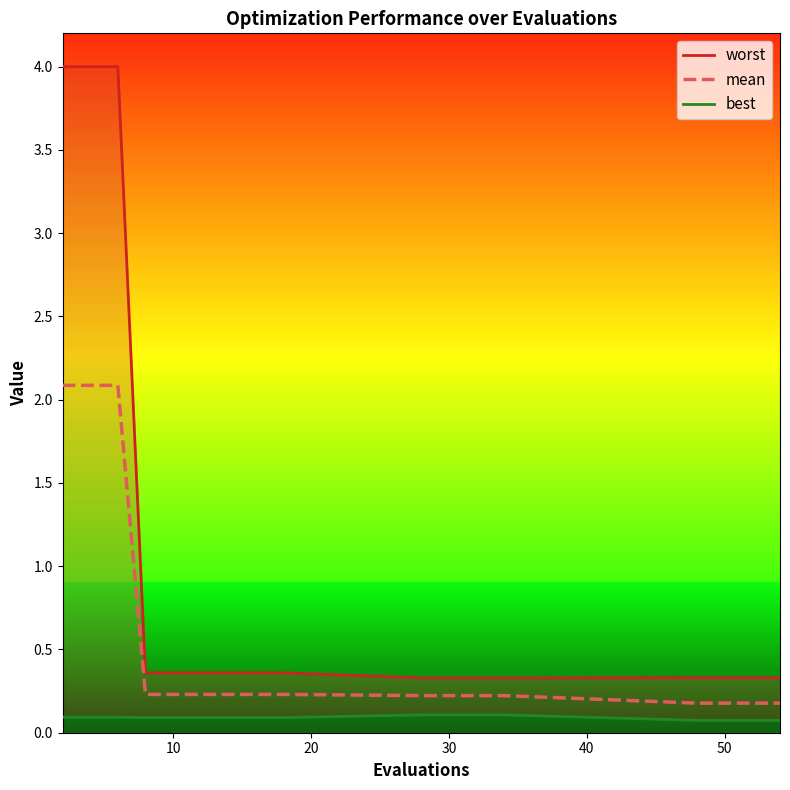

Is it true that mean equals 0.2 at 50?

True